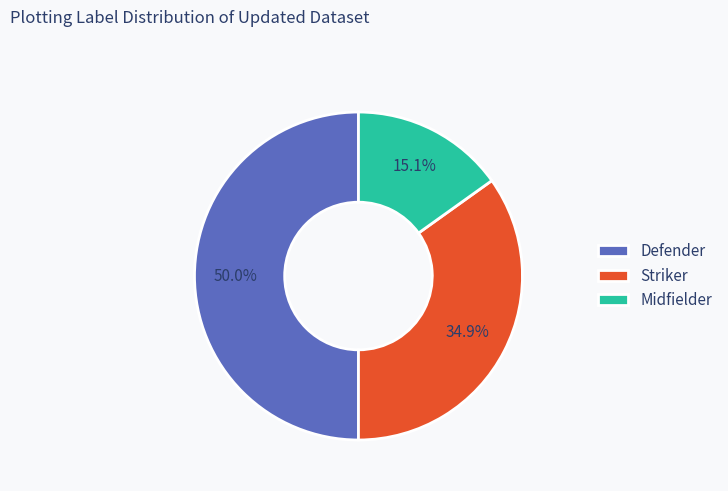

Count the number of slices in the pie.

3